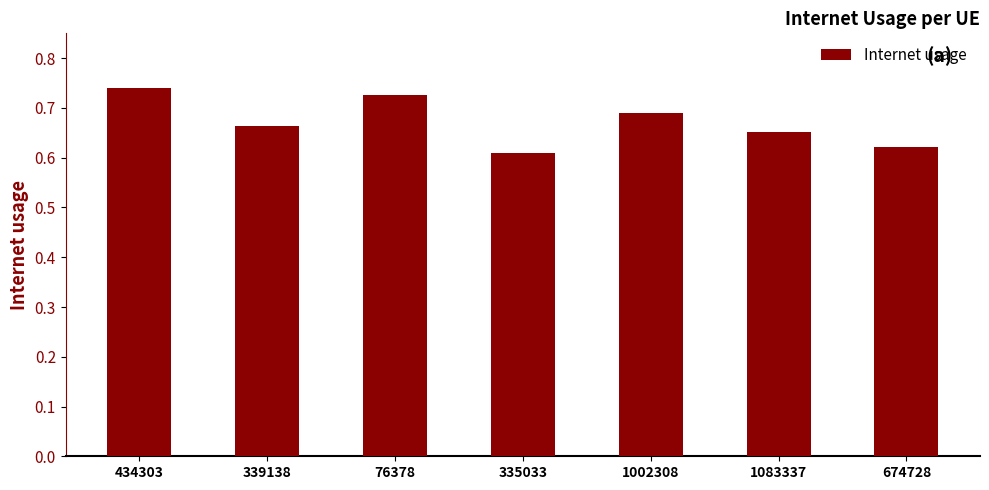

How many categories are shown in the chart?

7